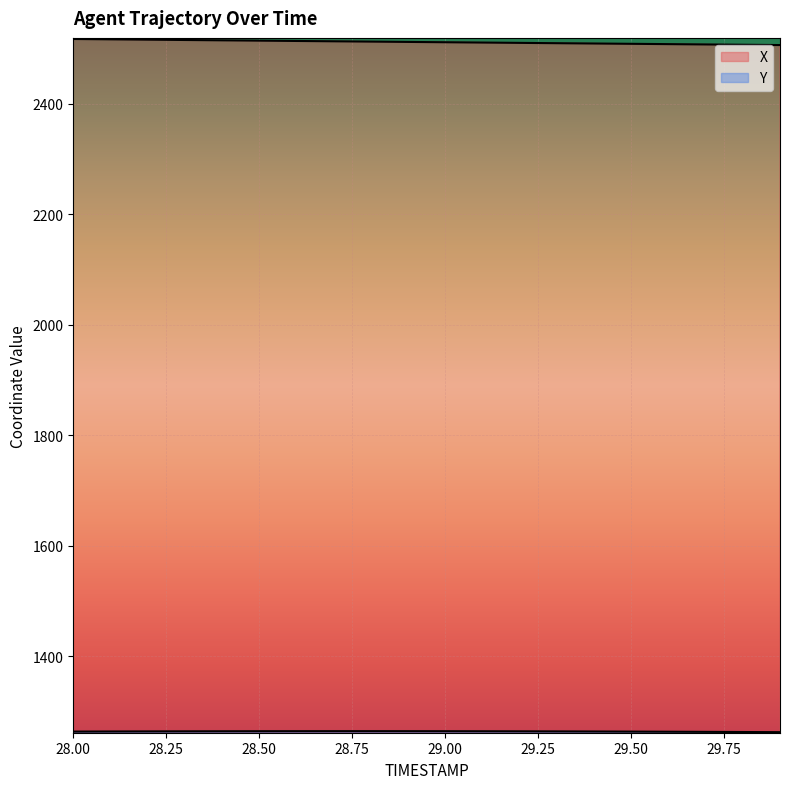

What is the sum of the X values at 29.3 and 28.3?

5025.9